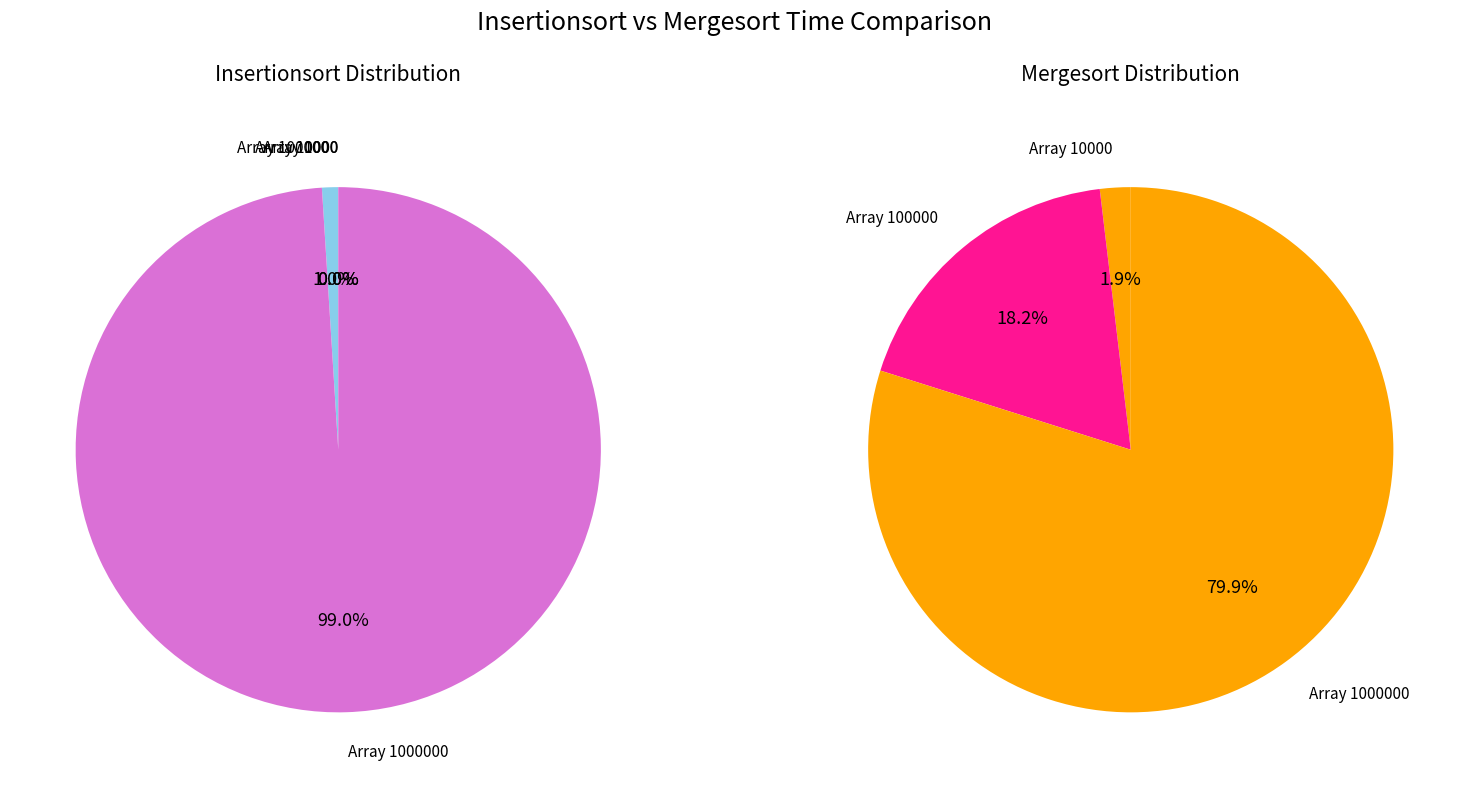

Which category accounts for the majority?

1000000